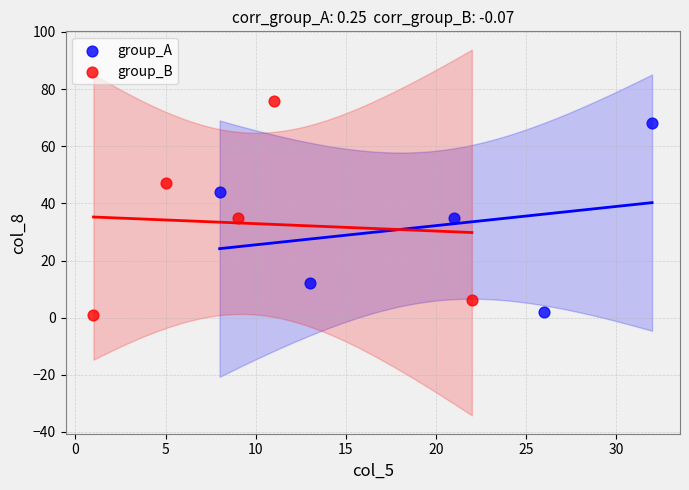

Which series has the widest spread of Y values?

group_B